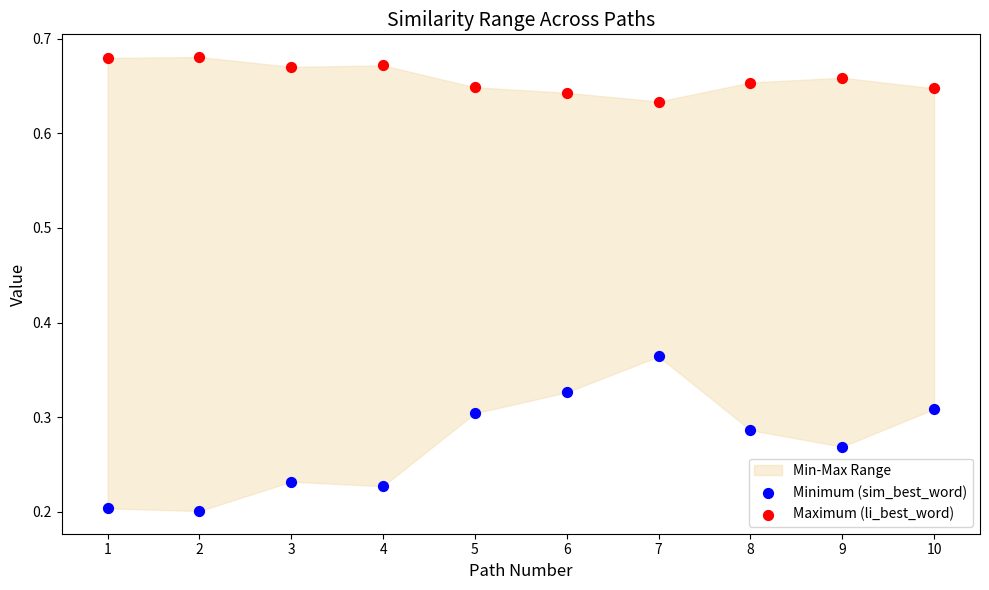

Which series reaches the minimum Y coordinate?

Minimum (sim_best_word)